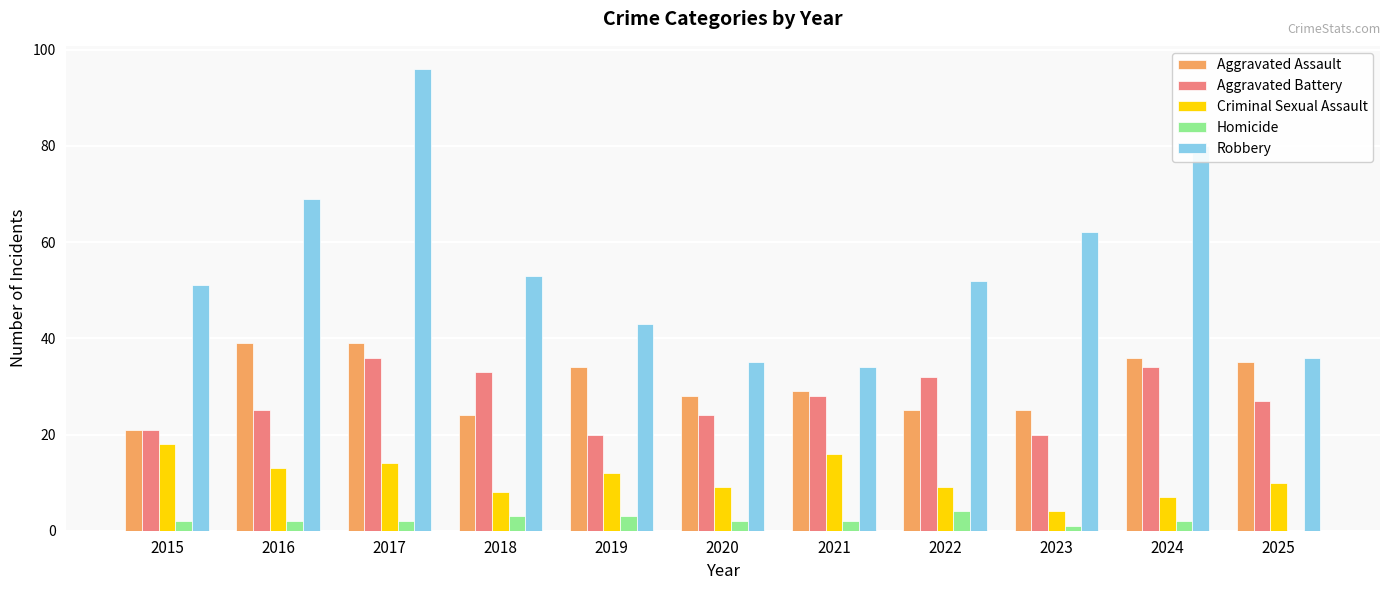

Which series has the largest total across all categories?

Robbery